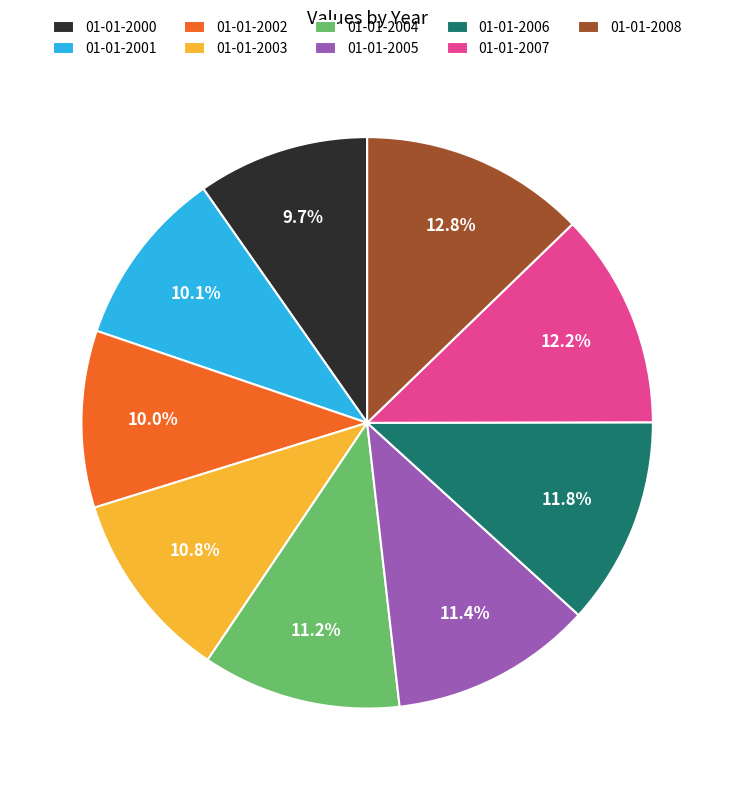

How many slices are in this pie chart?

9